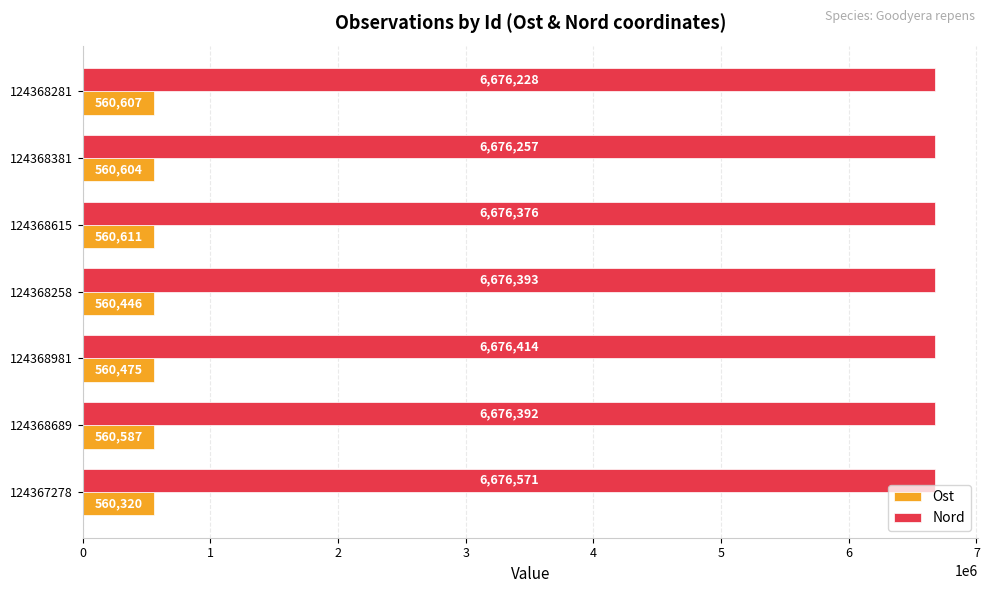

True or false: Nord has a value of 3670466 at 124368689.

False